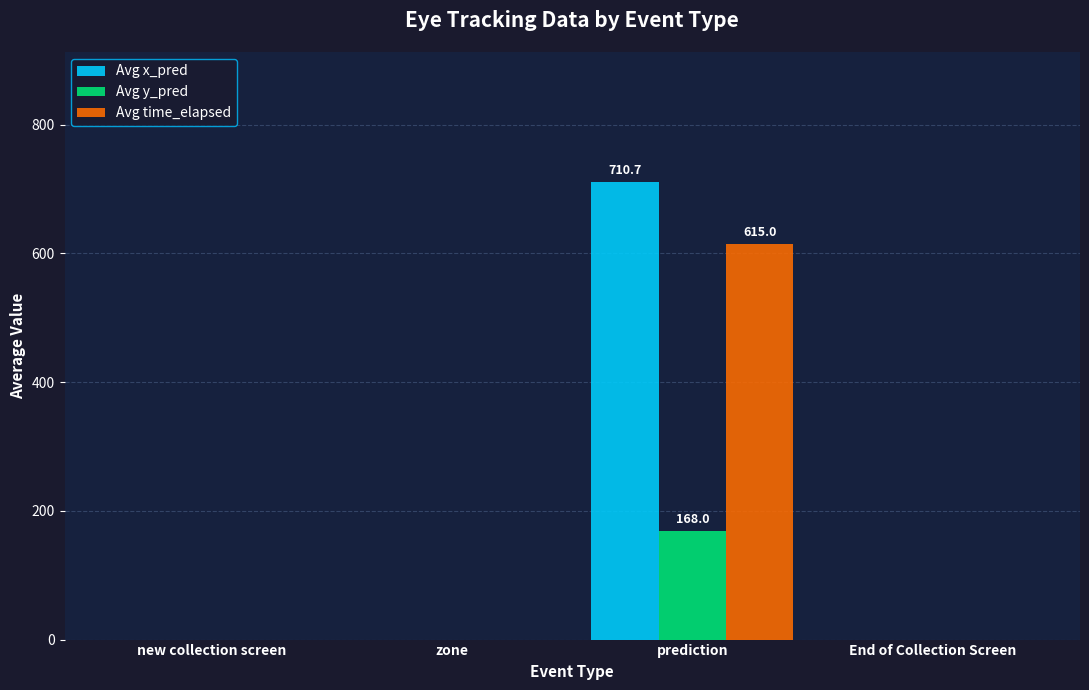

True or false: Avg time_elapsed has a value of 205.9 at zone.

False